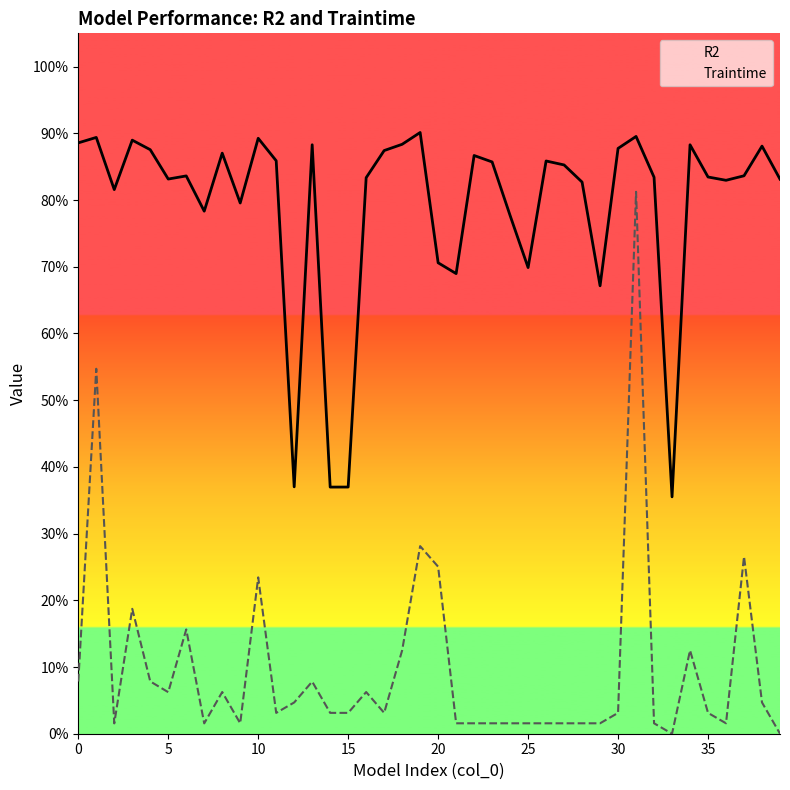

In Traintime, how many points are higher than both neighbors (excluding endpoints)?

14